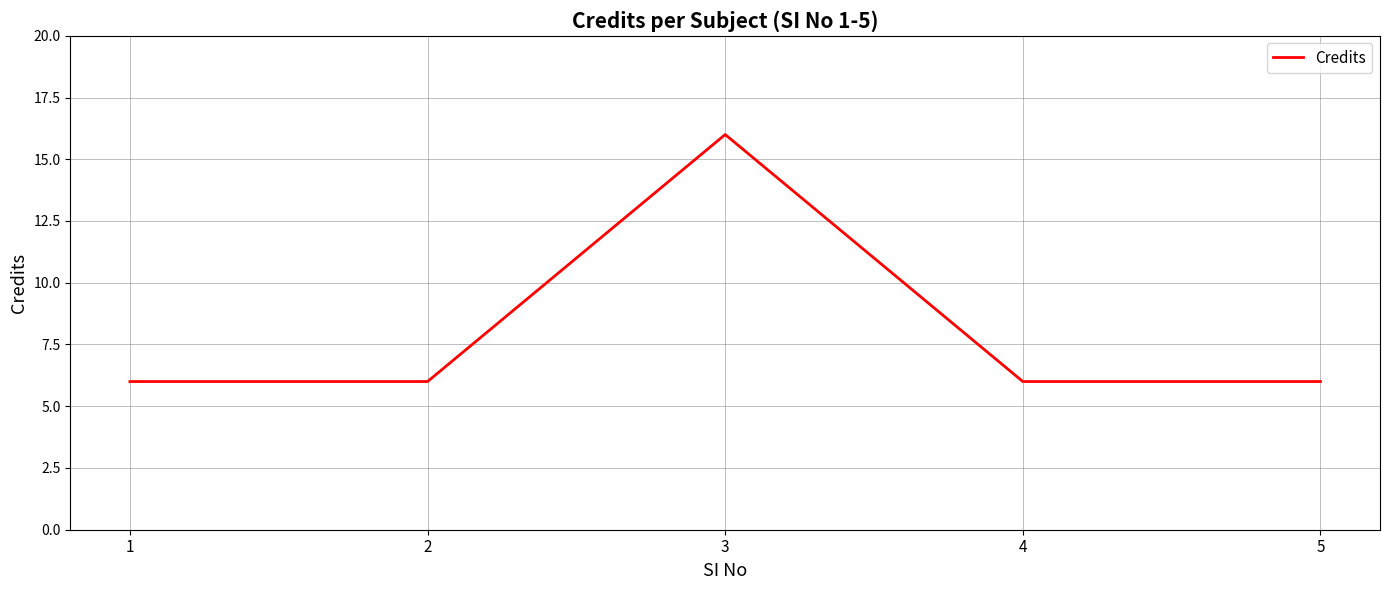

The chart shows a value of 4 at 5. True or false?

False